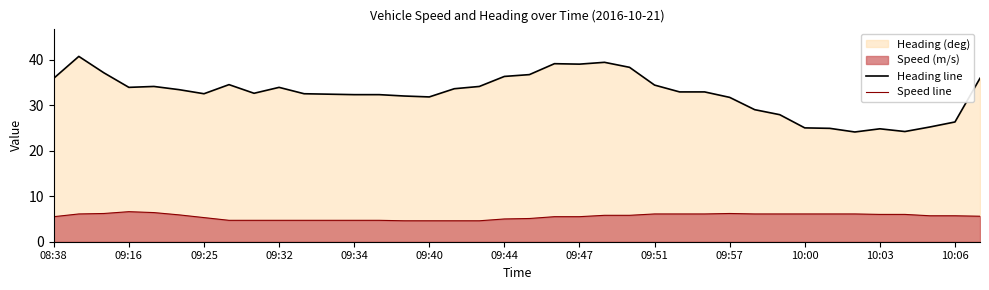

True or false: Heading line and Speed line intersect in this chart.

False